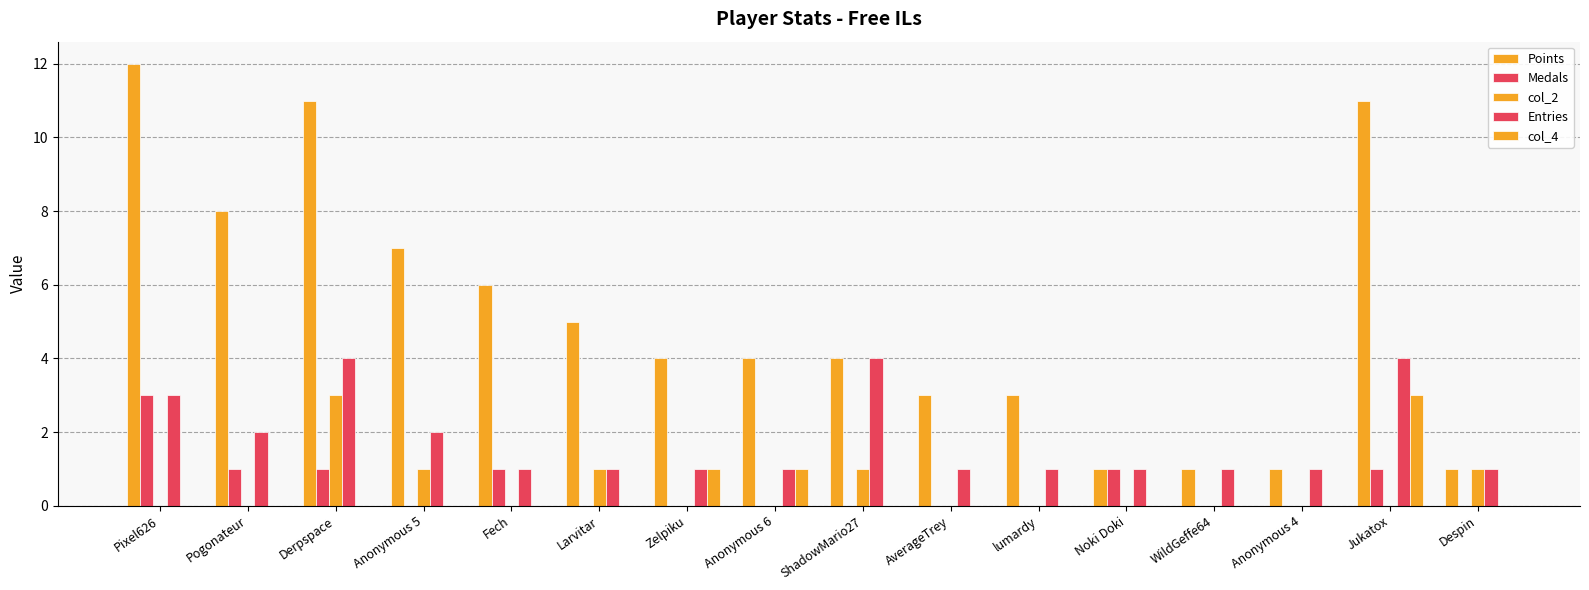

What is the difference between the Entries values at ShadowMario27 and lumardy?

3